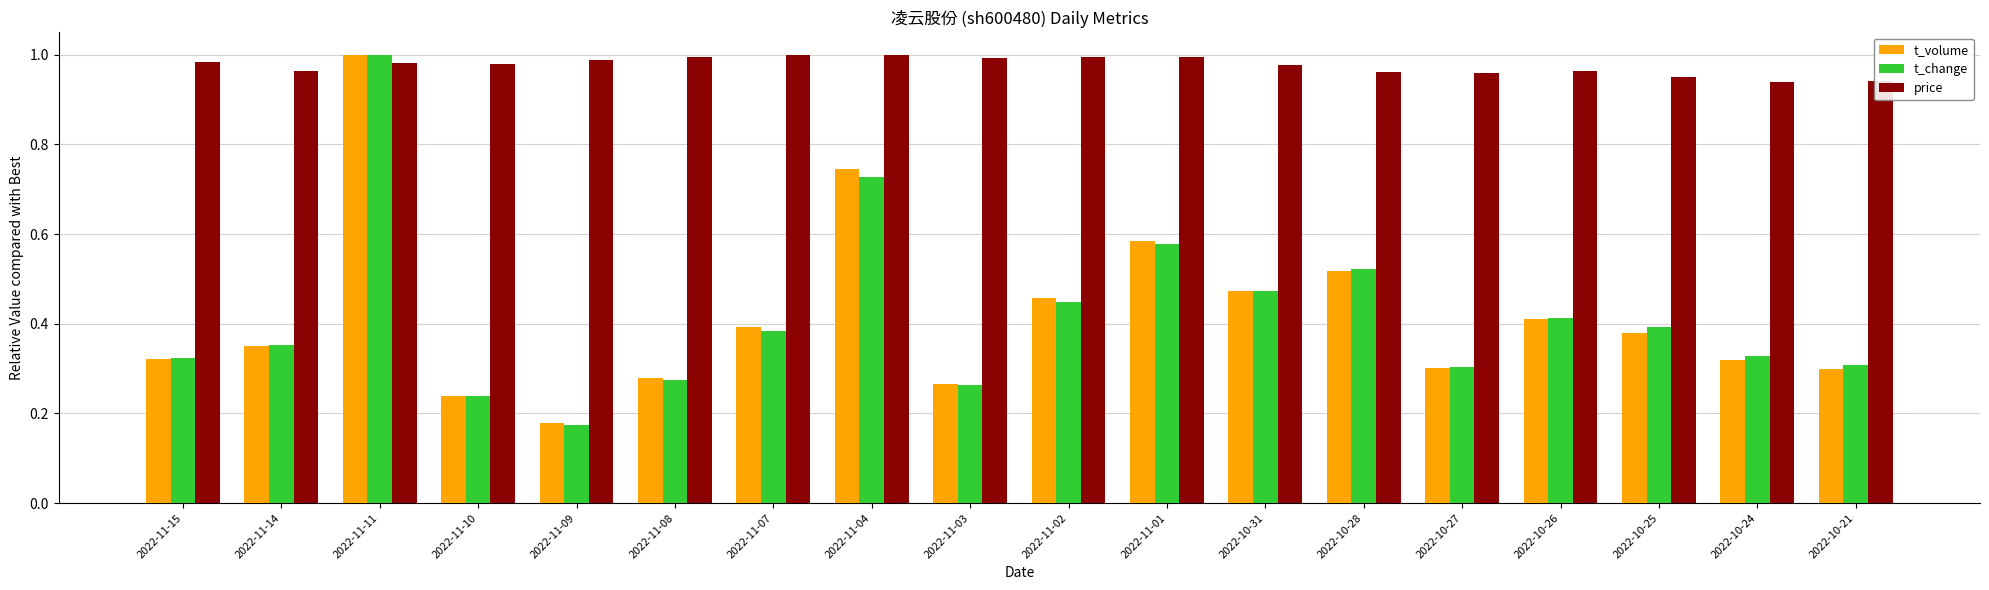

The t_volume series shows 0.6 at 2022-10-25. True or false?

False